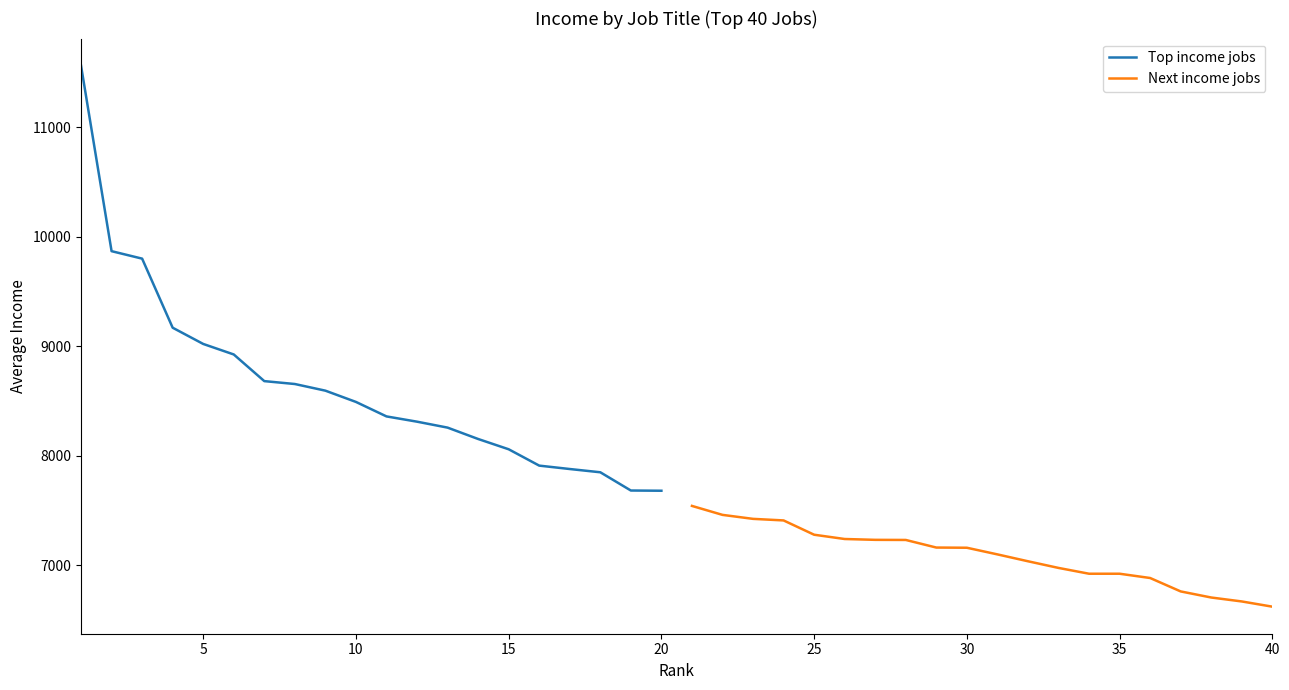

Rank the series by their average value, from highest to lowest.

Top income jobs, Next income jobs